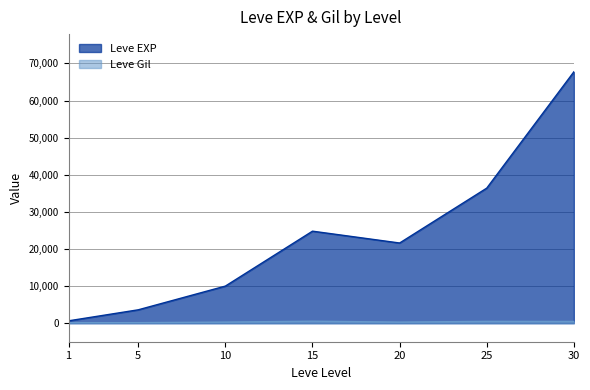

At which label does Leve Gil first exceed 293?

15